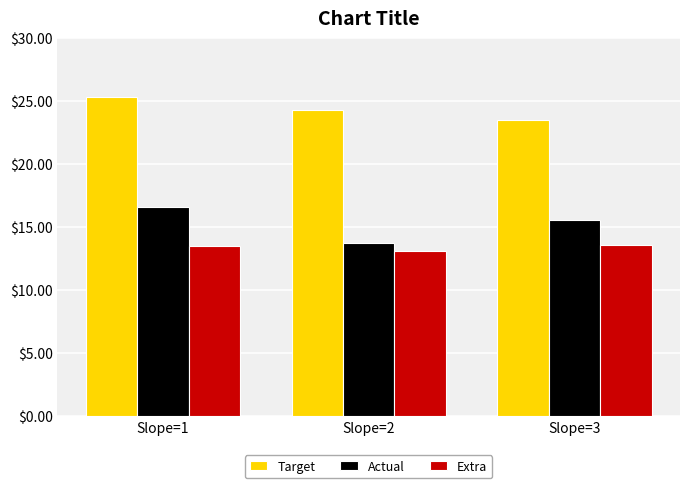

List the labels in order of Target value, largest first.

Slope=1, Slope=2, Slope=3